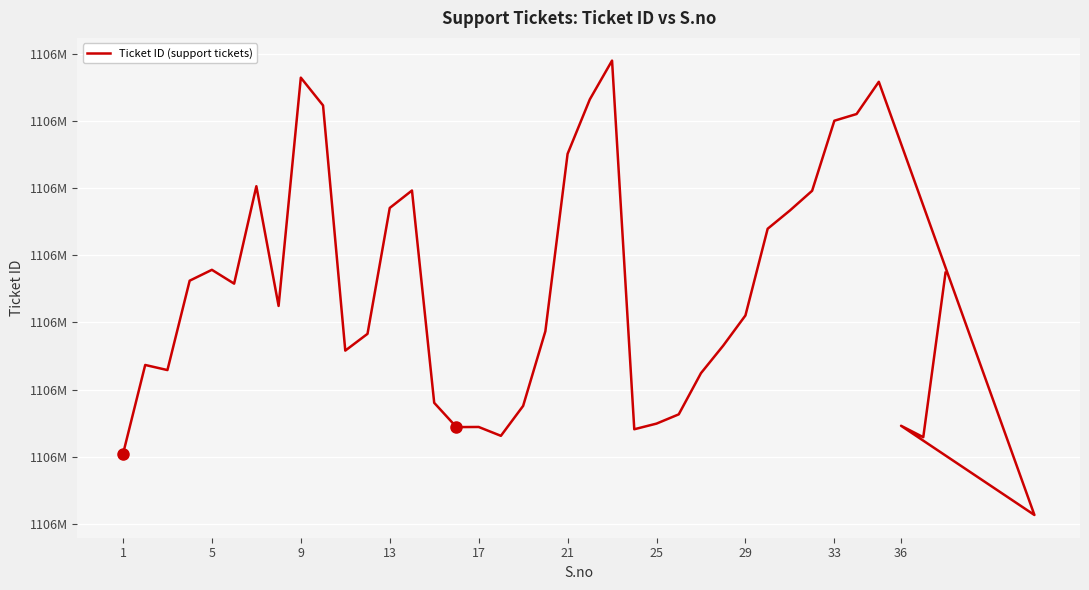

How many data points are less than 1106284552?

19